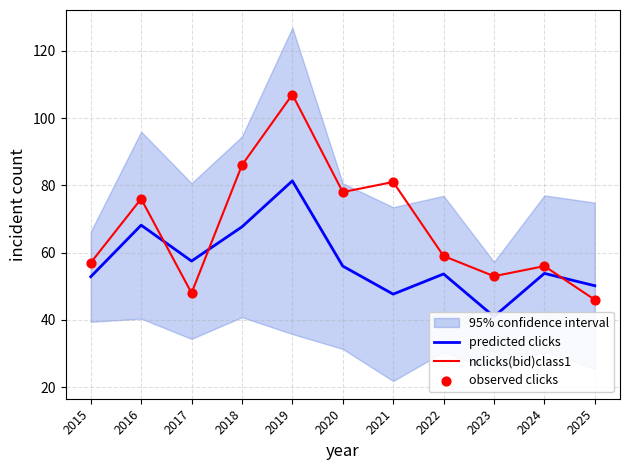

At which category is the sum across all series the highest?

2019